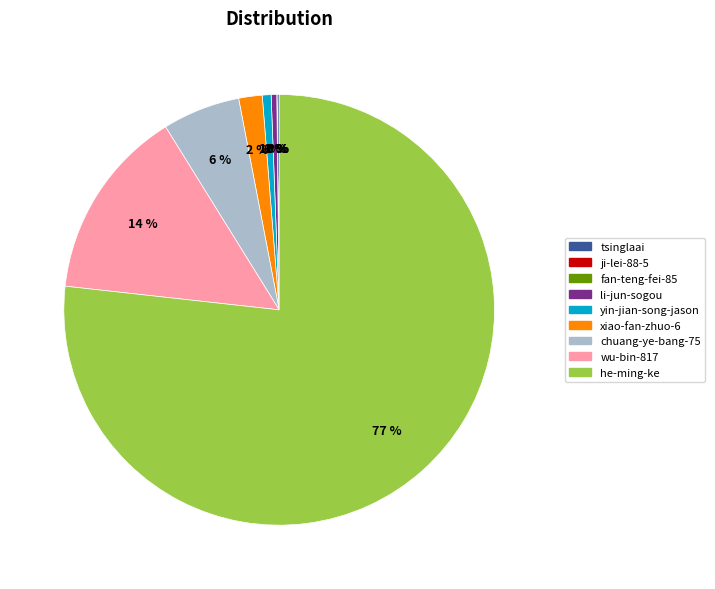

What is the ratio of the value at wu-bin-817 to the value at li-jun-sogou?

34.3